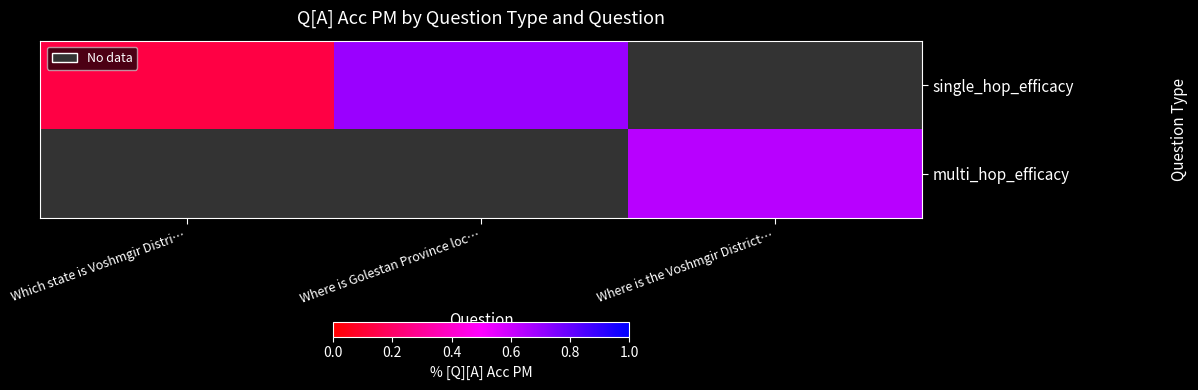

What is the minimum value for single_hop_efficacy?

0.1